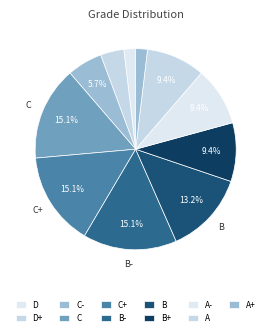

How many segments does this pie chart have?

11